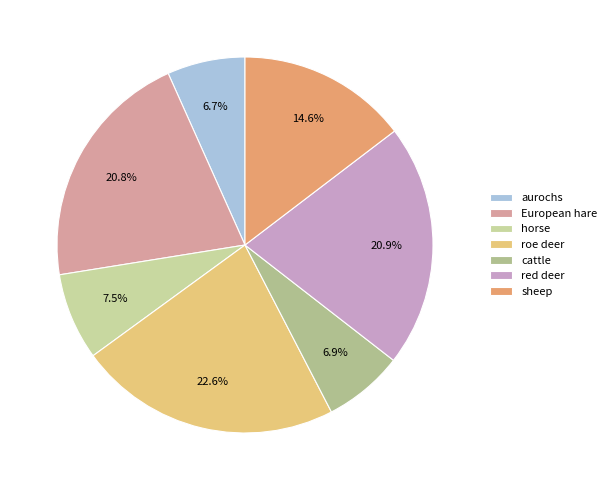

Do red deer and cattle together represent more than half of the pie?

No